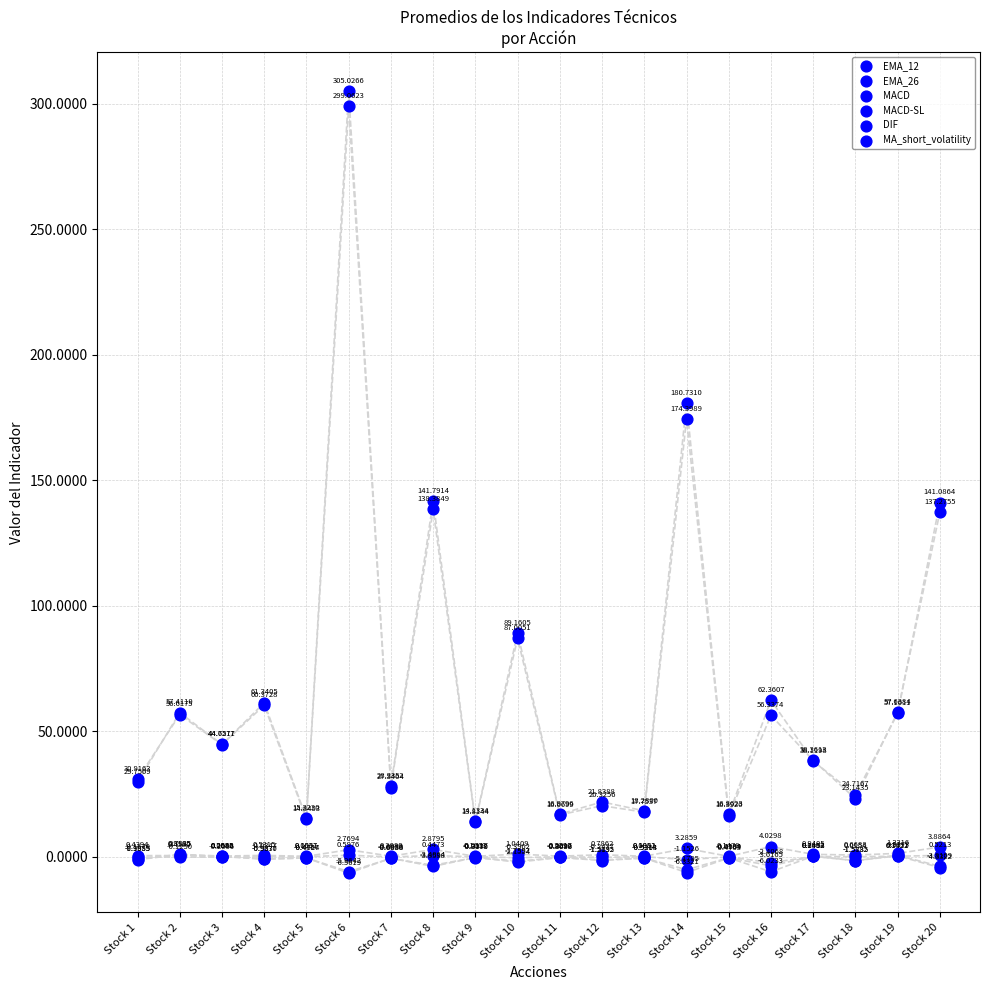

Which series has the largest Y range (max minus min)?

EMA_26